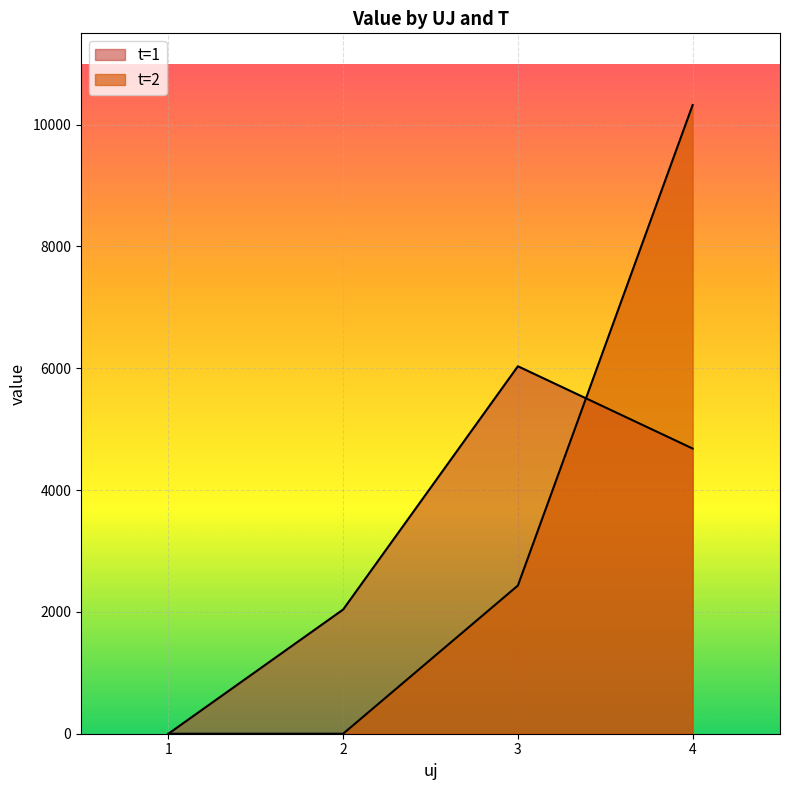

What is the value of the t=1 point at the 2nd from the left?

2039.5